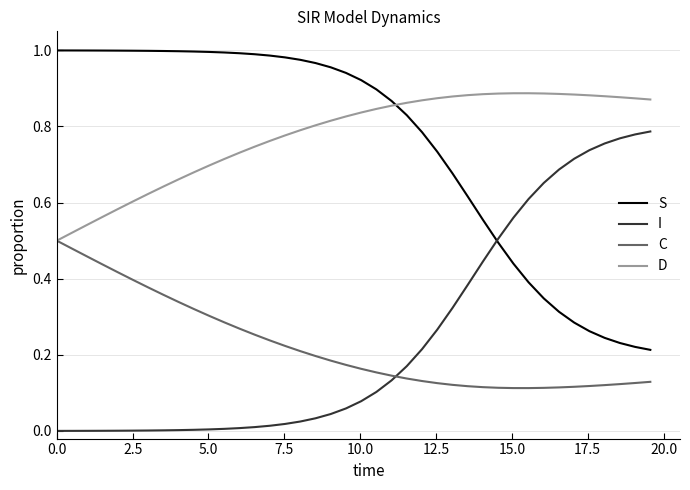

True or false: D and I cross at least once.

False